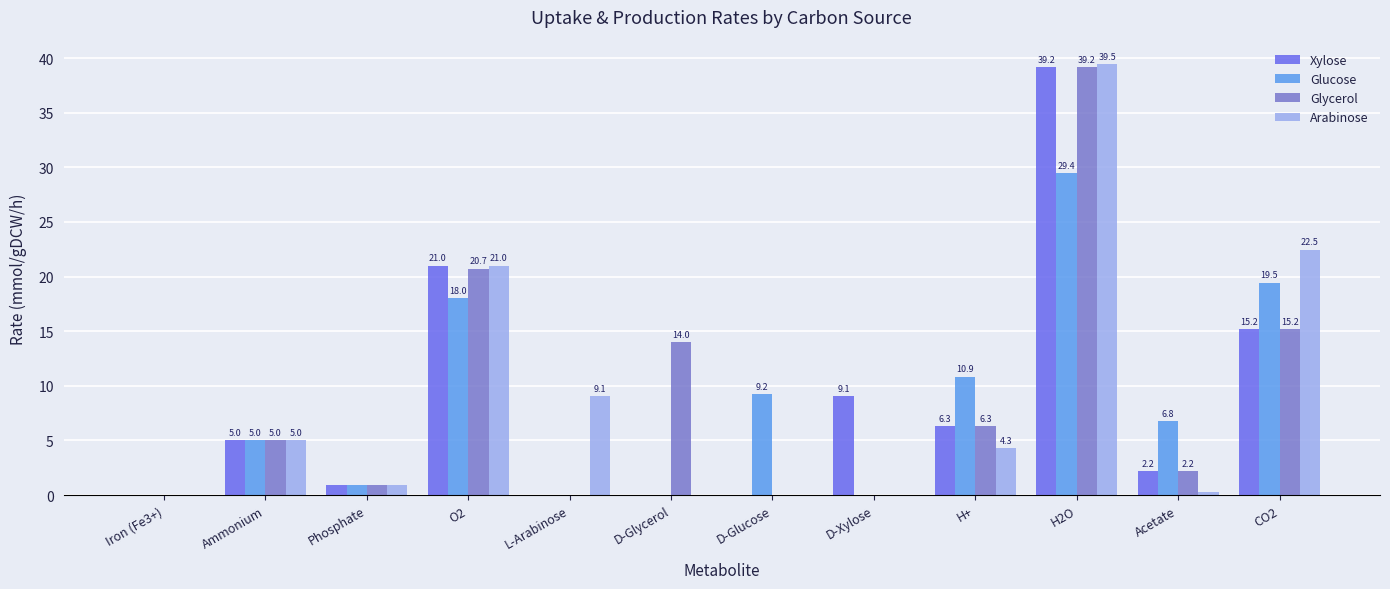

Is it true that Glucose equals 19.5 at H2O?

False